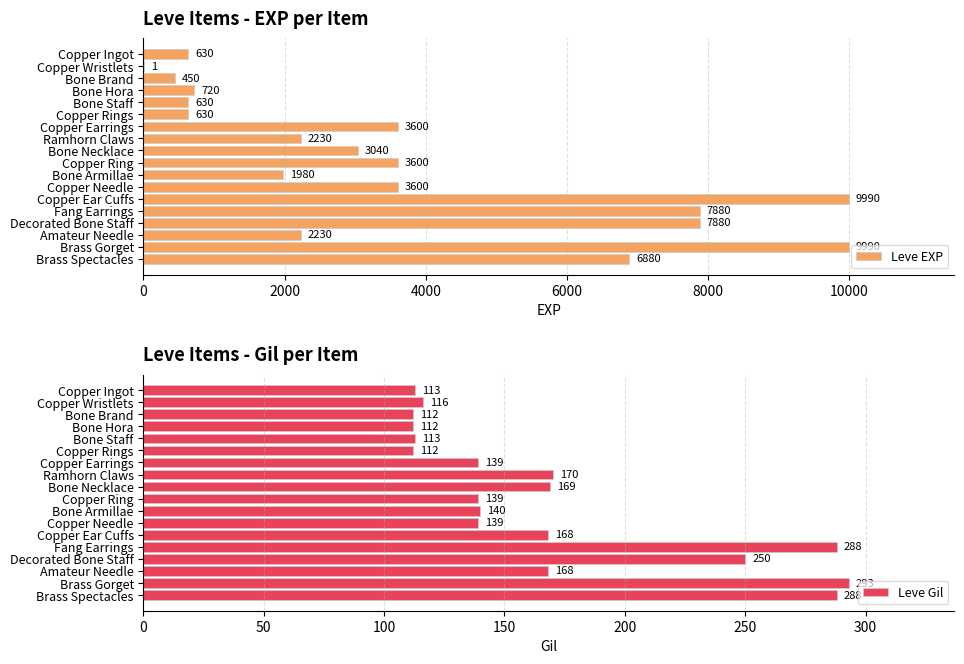

Which series has the largest total across all categories?

Leve EXP